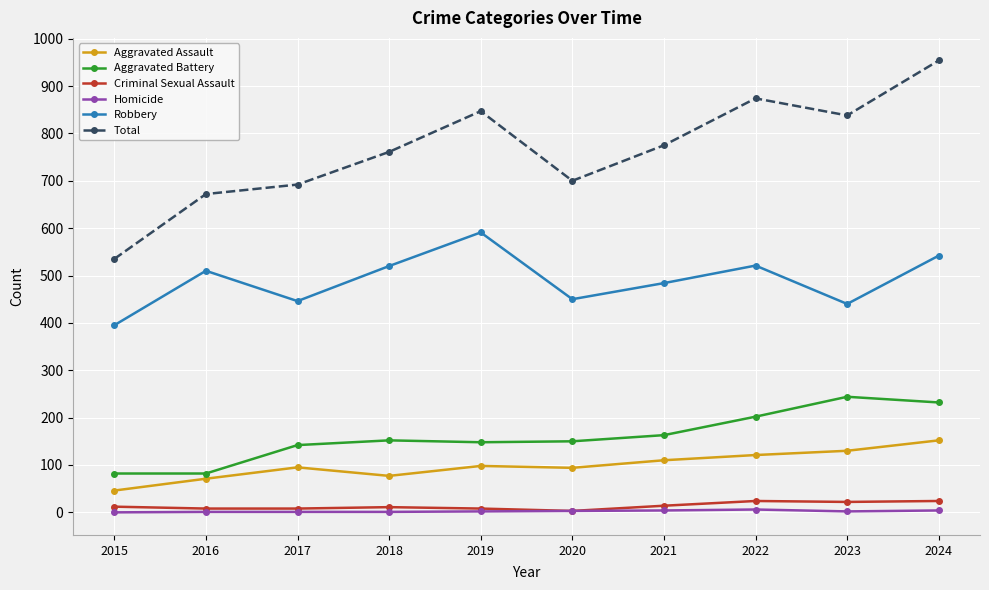

Which series has the largest total across all categories?

Total